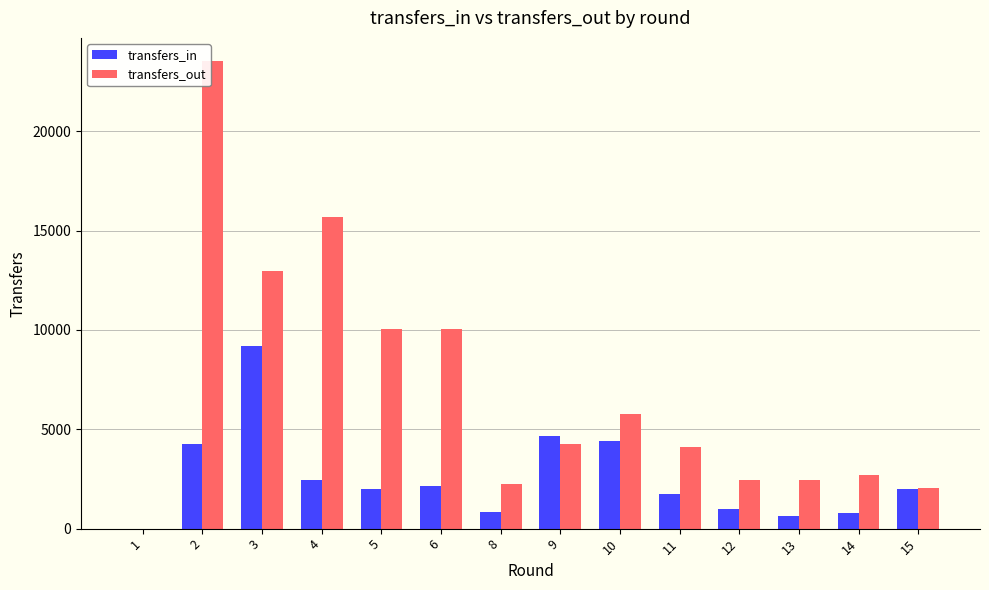

Which series has the largest total across all categories?

transfers_out